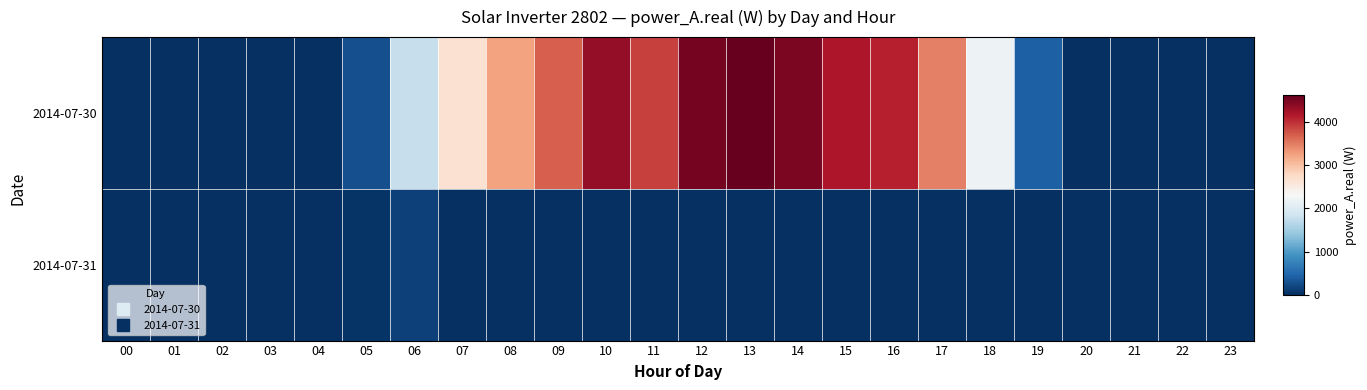

At which category is the sum across all series the highest?

13